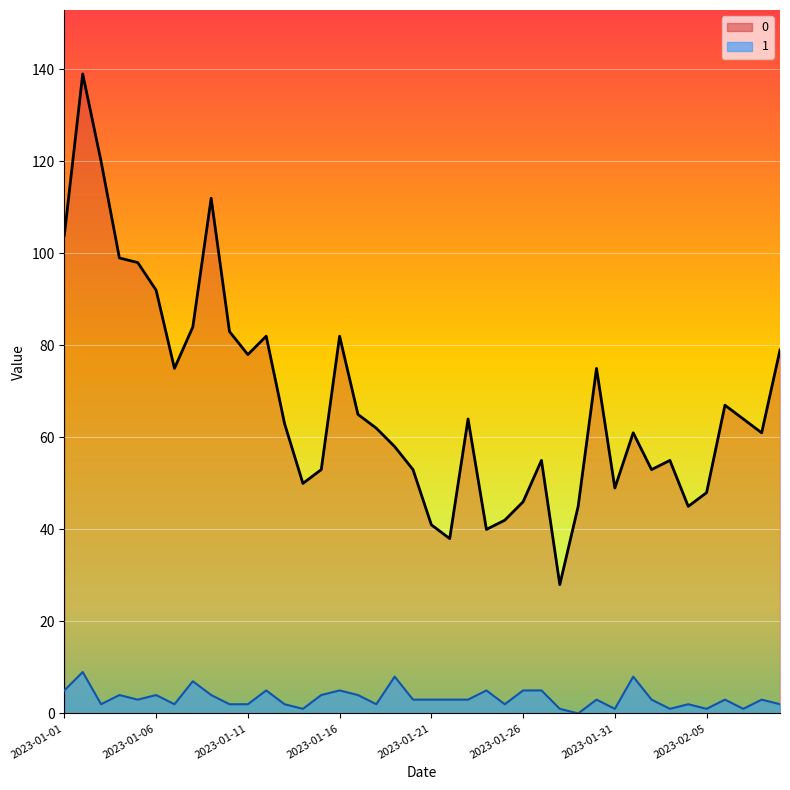

What is the difference between the highest and lowest values at 2023-01-04?

95